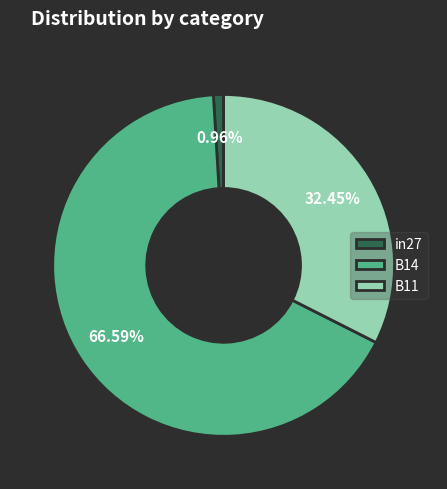

To the nearest percent, what percentage of the pie is B11?

32%